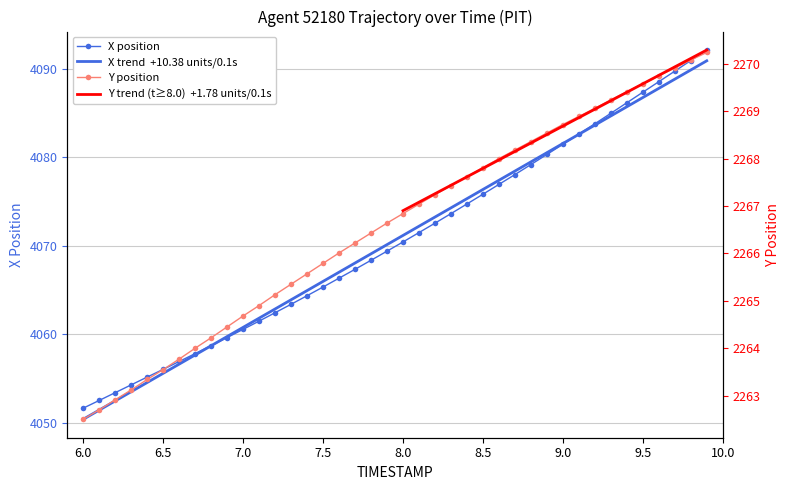

Which series has the largest total across all categories?

X